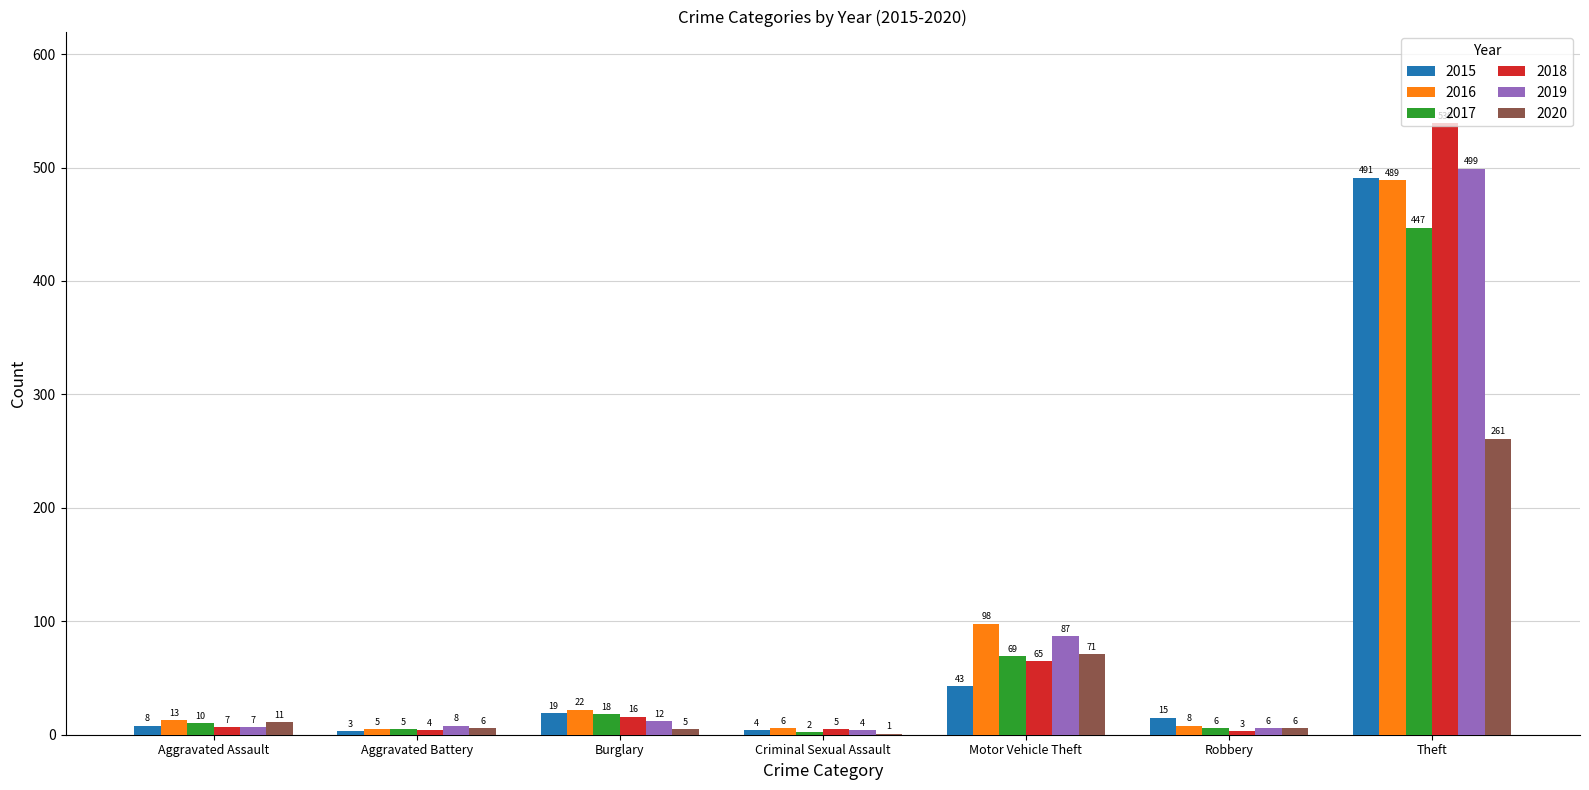

What is the sum of the 2020 values at Robbery and Aggravated Assault?

17